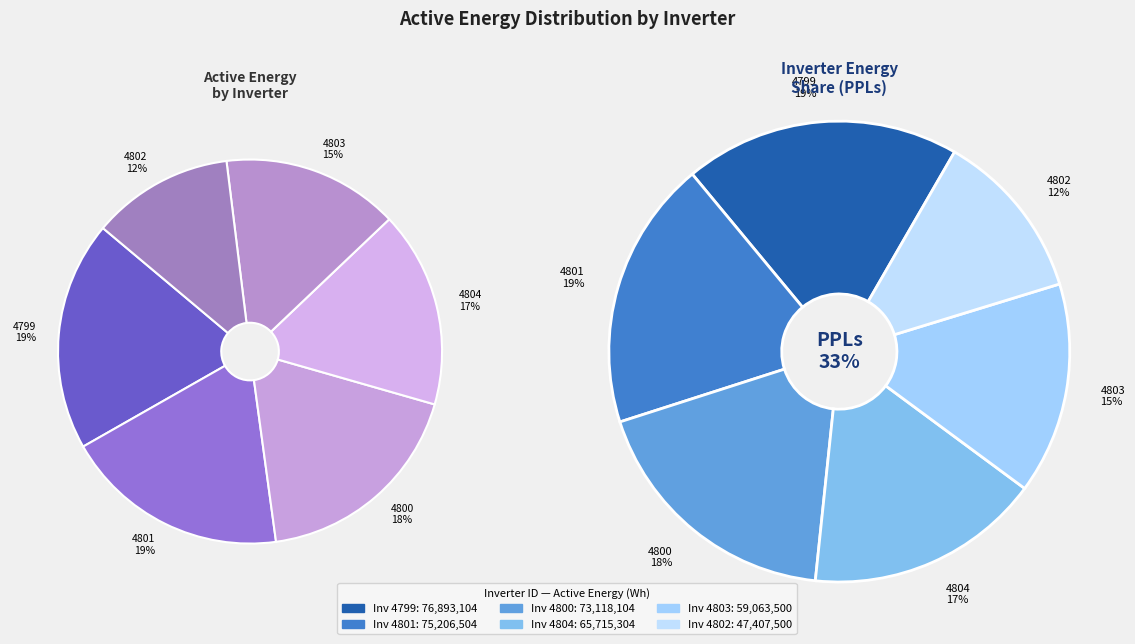

How many slices are in this pie chart?

6